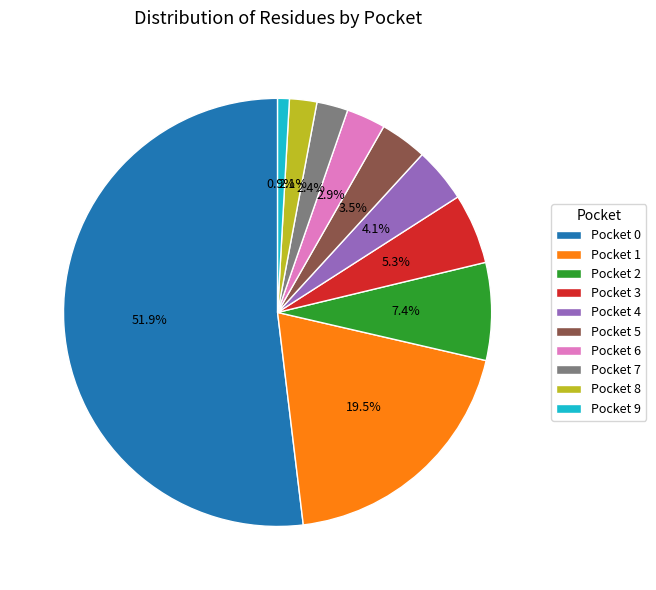

Which slice is the smallest?

Pocket 9